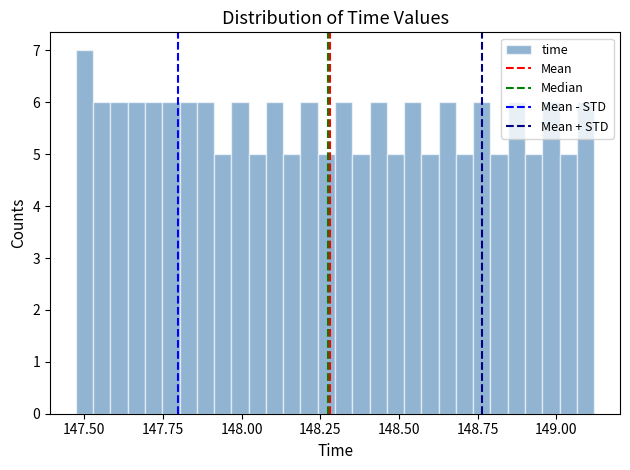

Read against the x-axis, roughly where is the centre of the tallest bar?

147.50